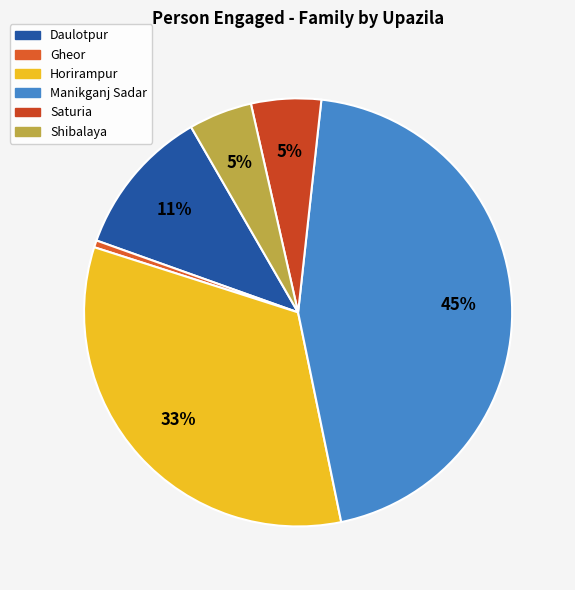

Does any single category account for the majority?

No